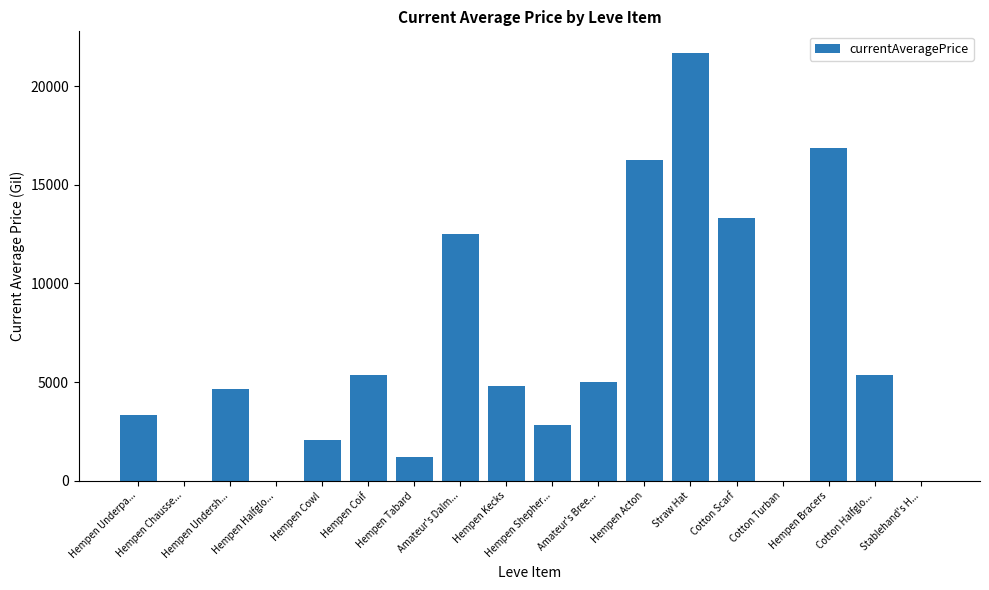

Are the bars horizontal?

No